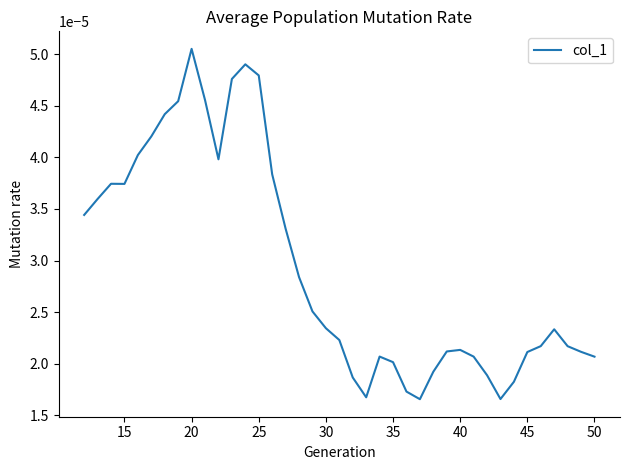

Is this an area chart (filled region under the line)?

No